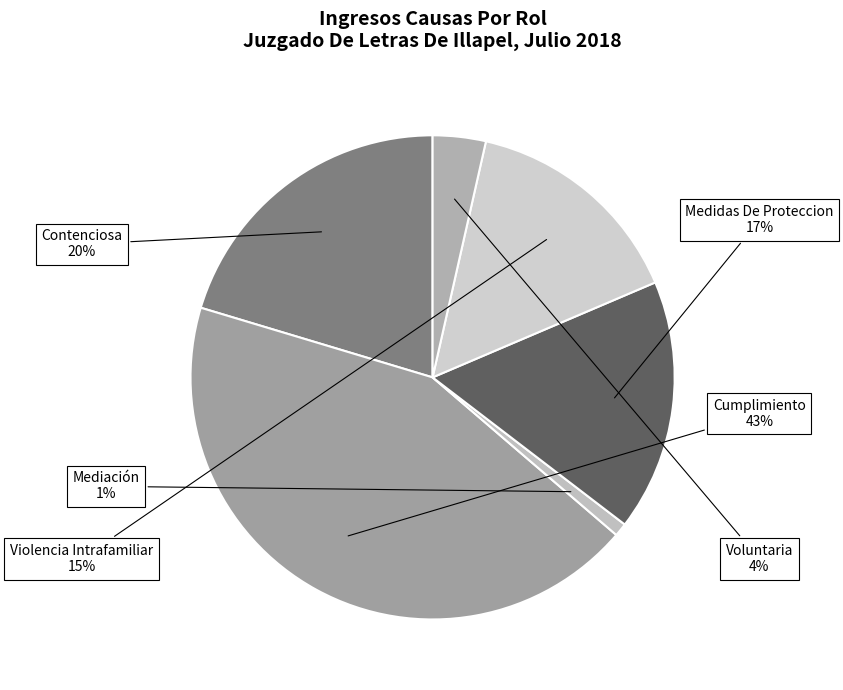

How many slices are in this pie chart?

6